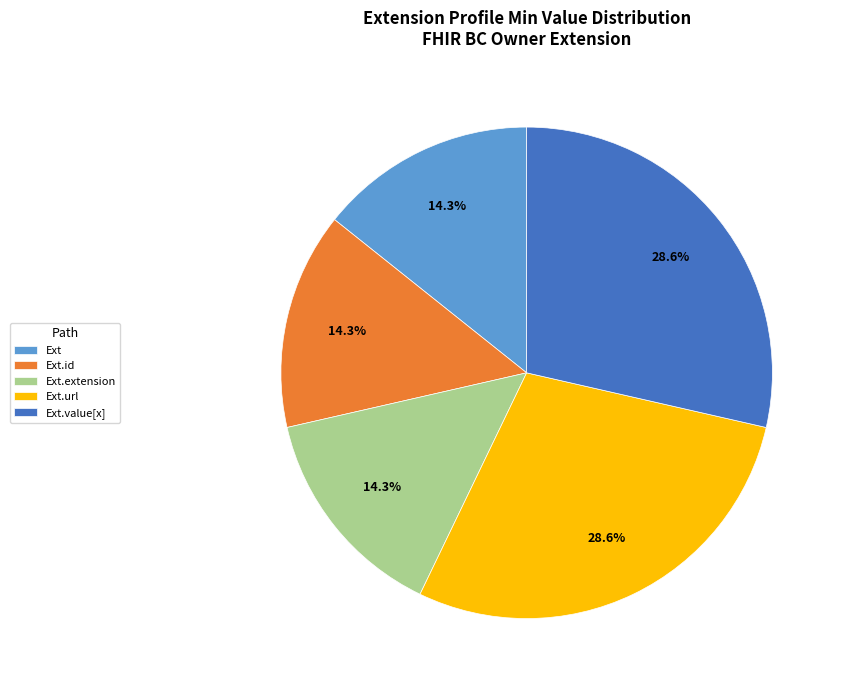

Is the sum of Ext and Ext.id greater than half?

No